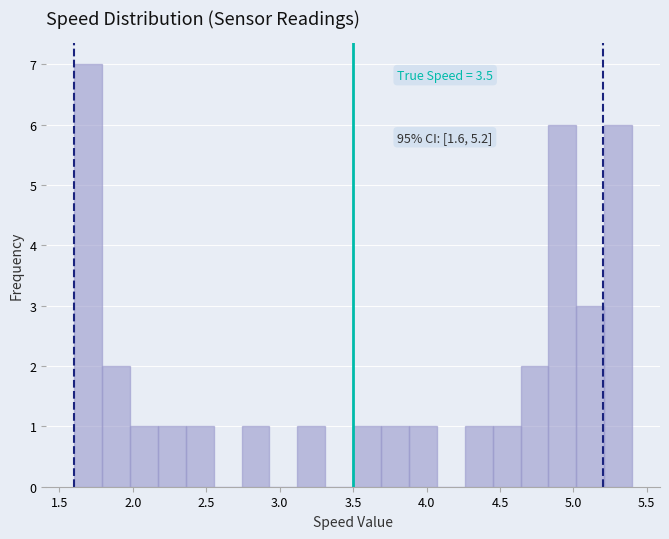

Read against the x-axis, roughly where is the centre of the tallest bar?

1.70